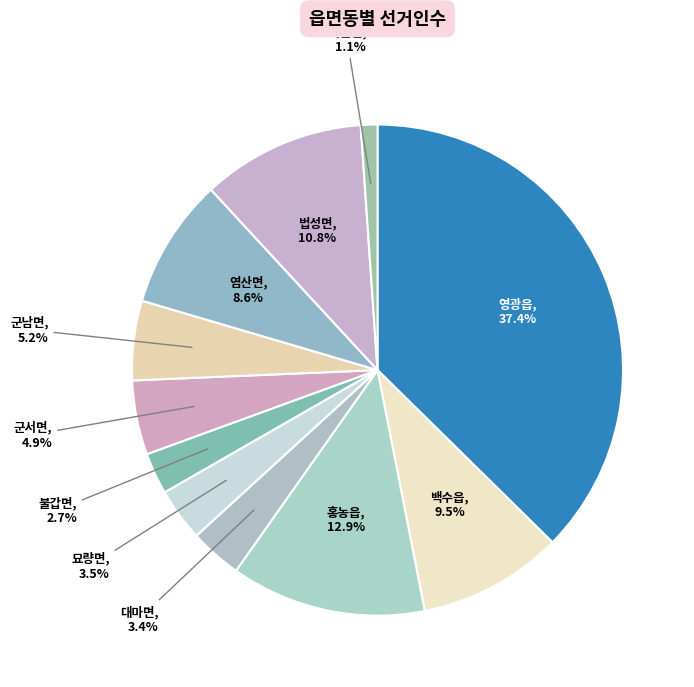

How many segments does this pie chart have?

11